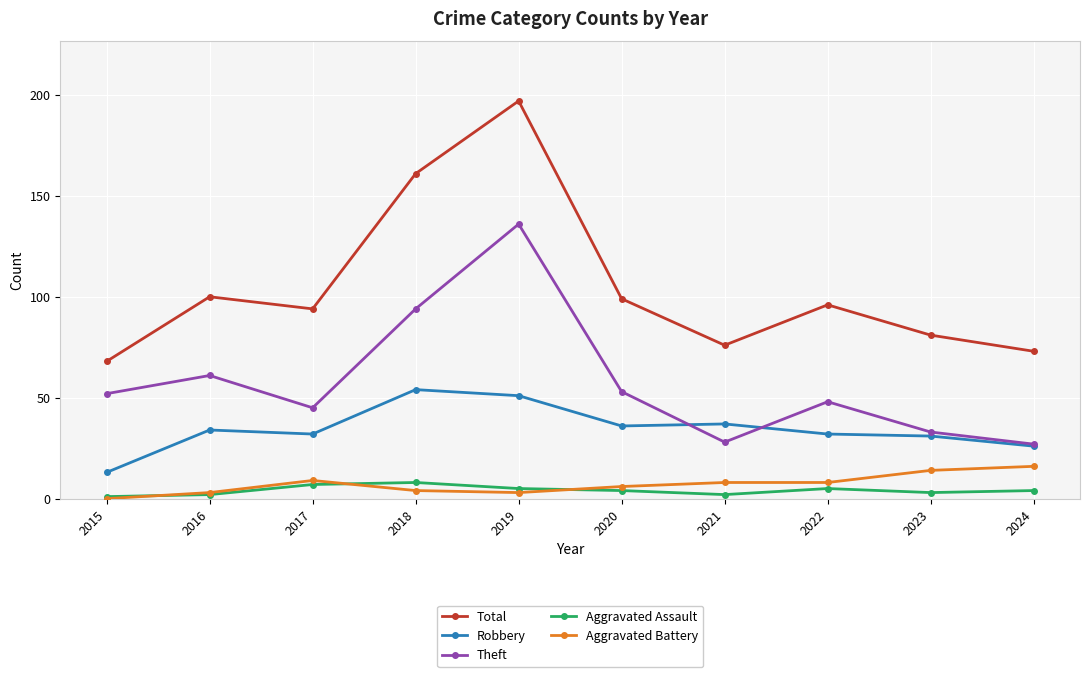

What is the value of the Total point at the 9th from the left?

81